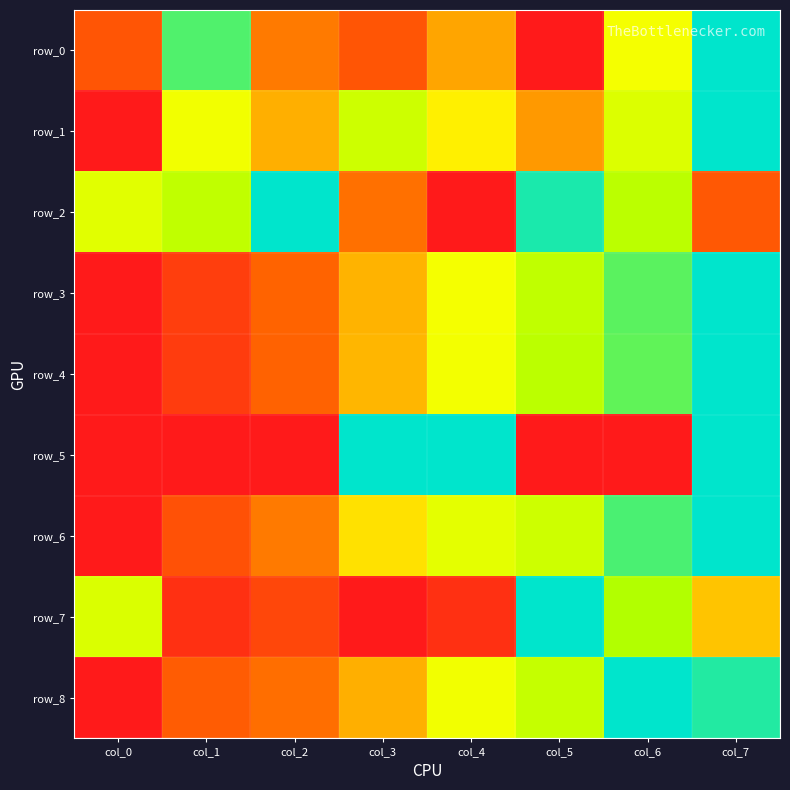

Rank the series by their maximum value, from highest to lowest.

row_0, row_1, row_2, row_3, row_4, row_5, row_6, row_7, row_8